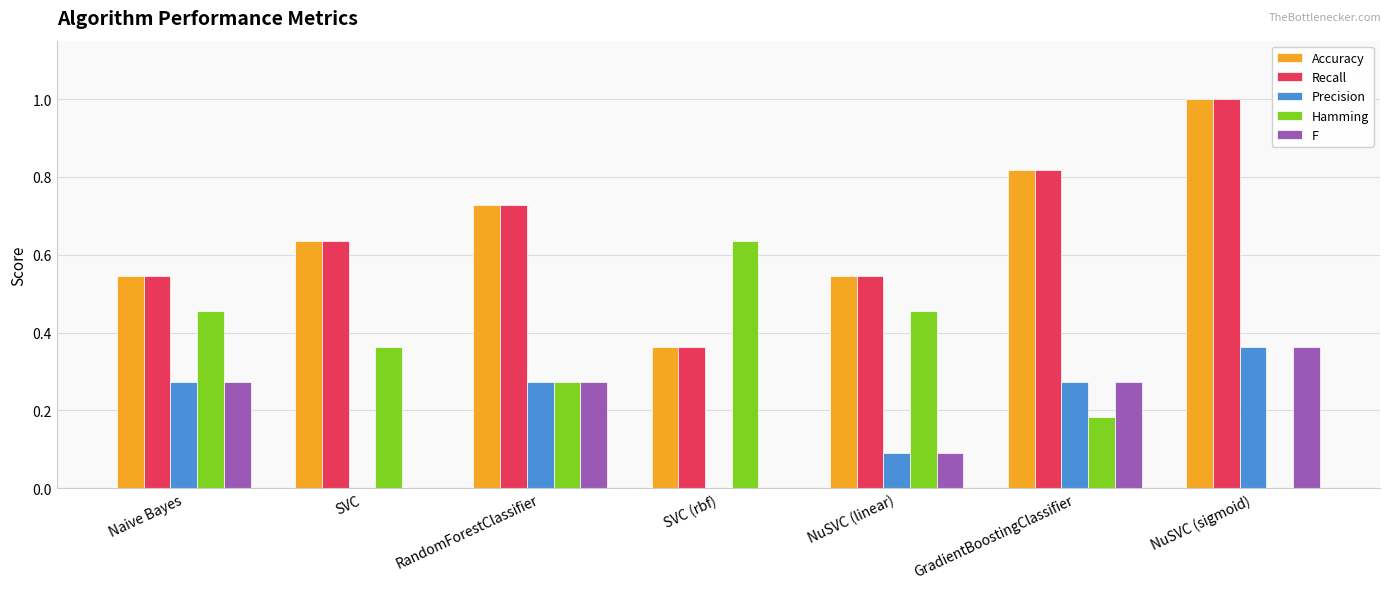

The value of F at SVC (rbf) is 0.0. True or false?

True